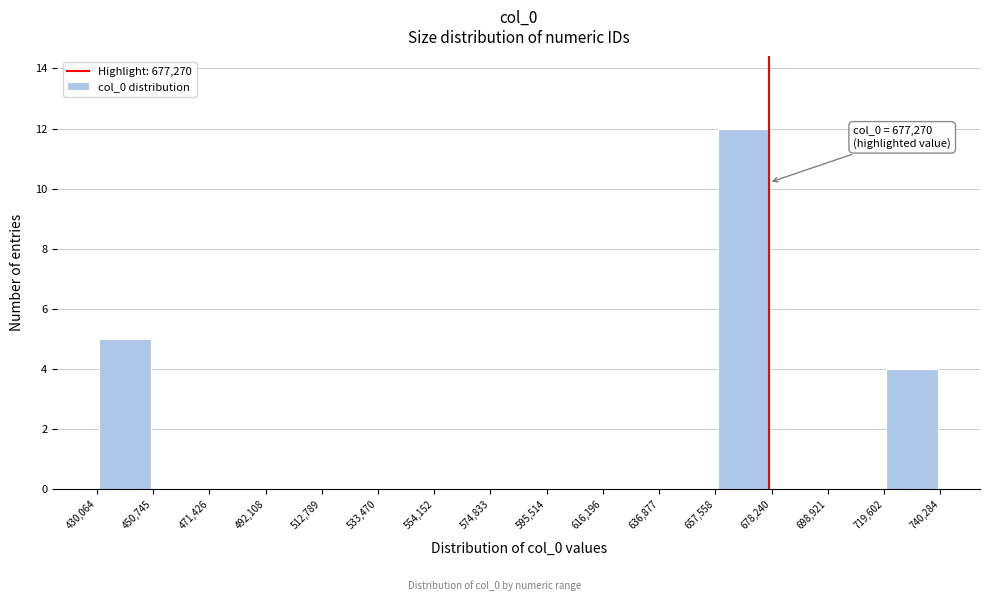

Which range on the x-axis has the tallest bar?

657,558 to 678,240